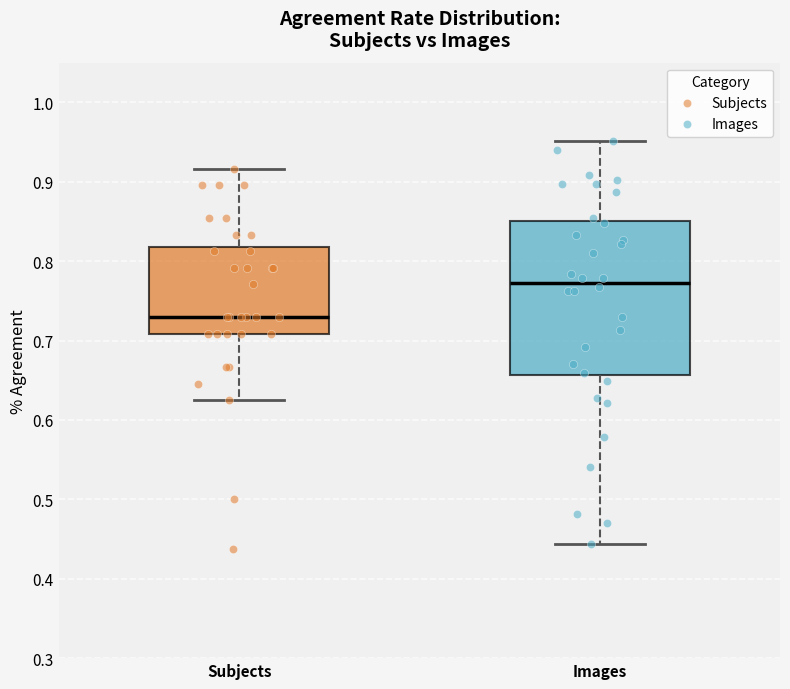

Which box's median line is the highest?

Images